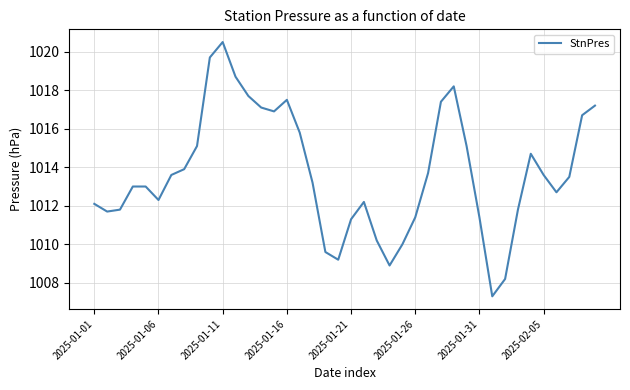

How many lines are shown in the chart?

1